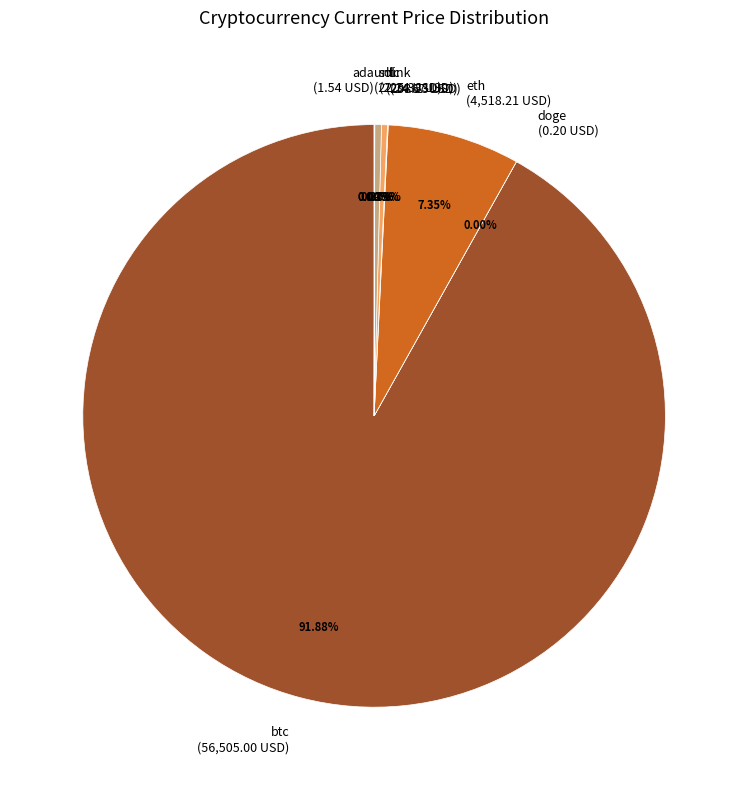

Approximately how many times larger is the value at btc compared to sol?

250.7